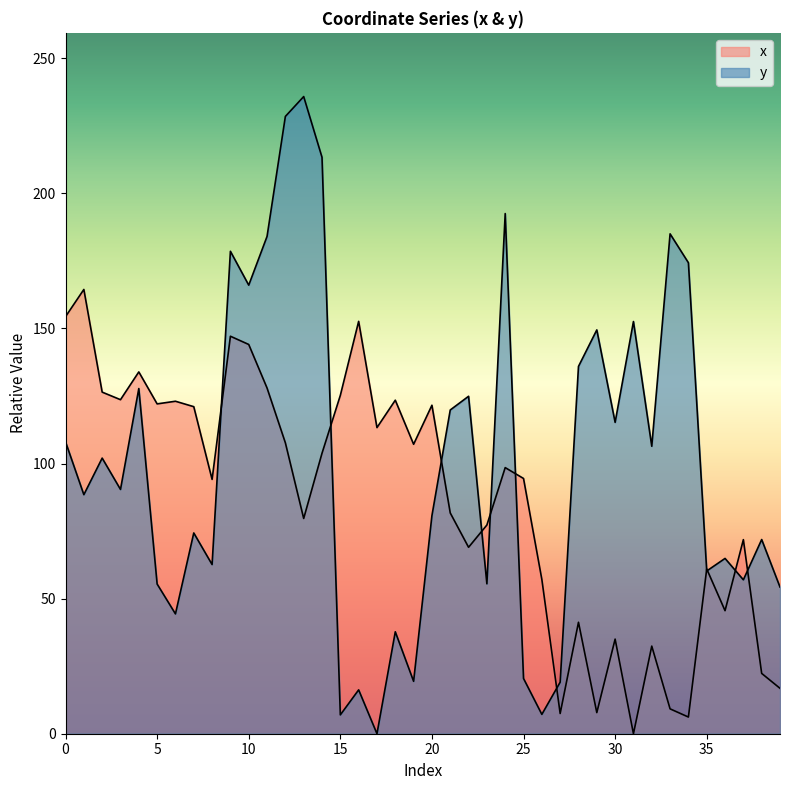

What is the difference between the second highest and second lowest values in the y series?

221.5